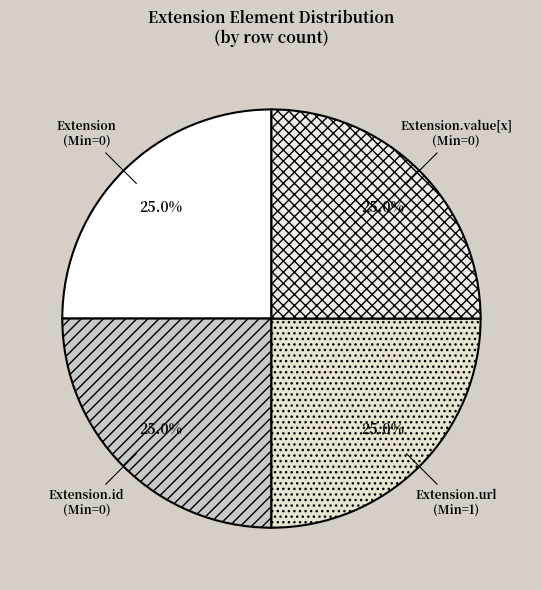

What portion of the pie excludes Extension (Min=0)?

75.0%